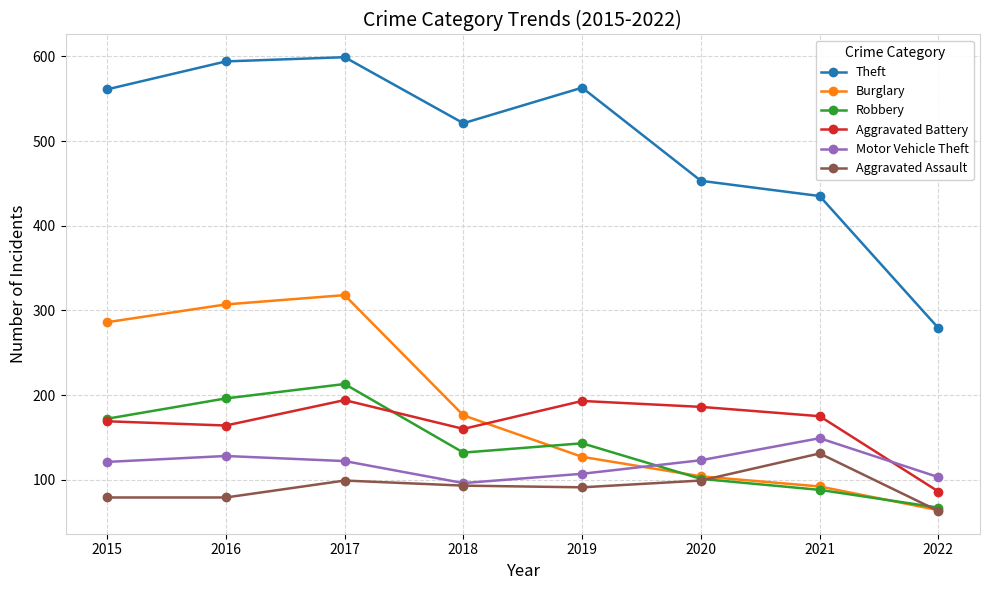

Between 2015 and 2017, which series saw the biggest shift?

Robbery